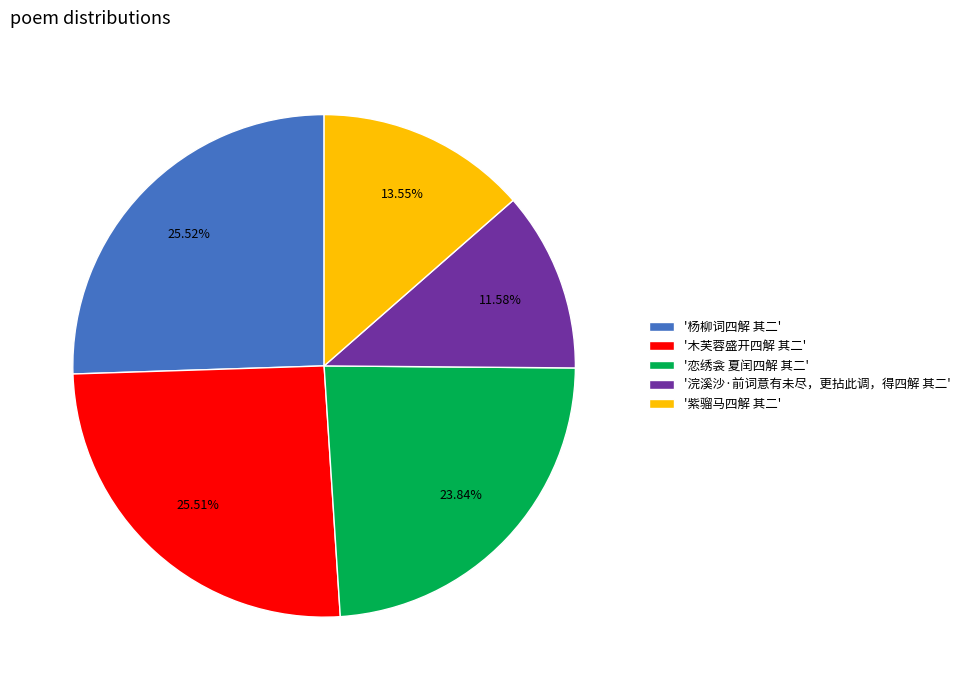

To the nearest percent, what is the average slice percentage?

20%